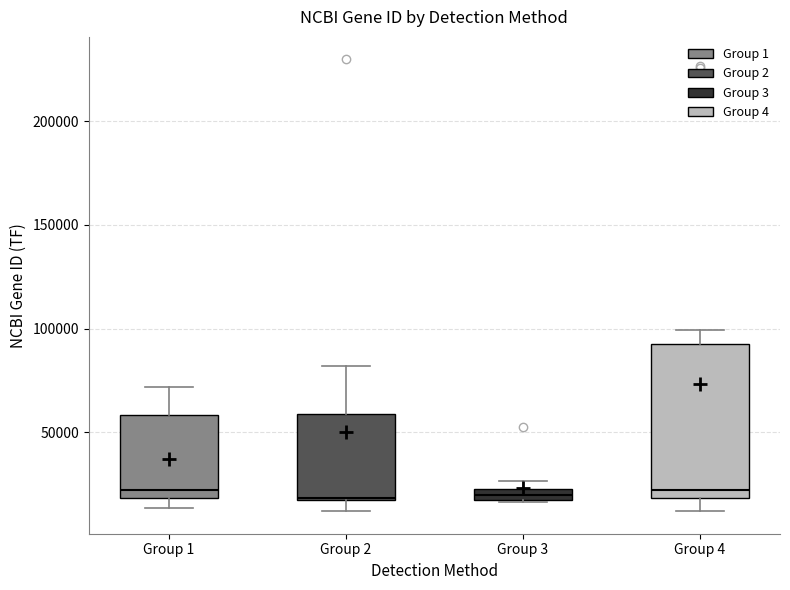

Where is the upper edge of the box for Group 1 on the y-axis? The values are not printed on the chart, so give them approximately, as read against the axis.

60000